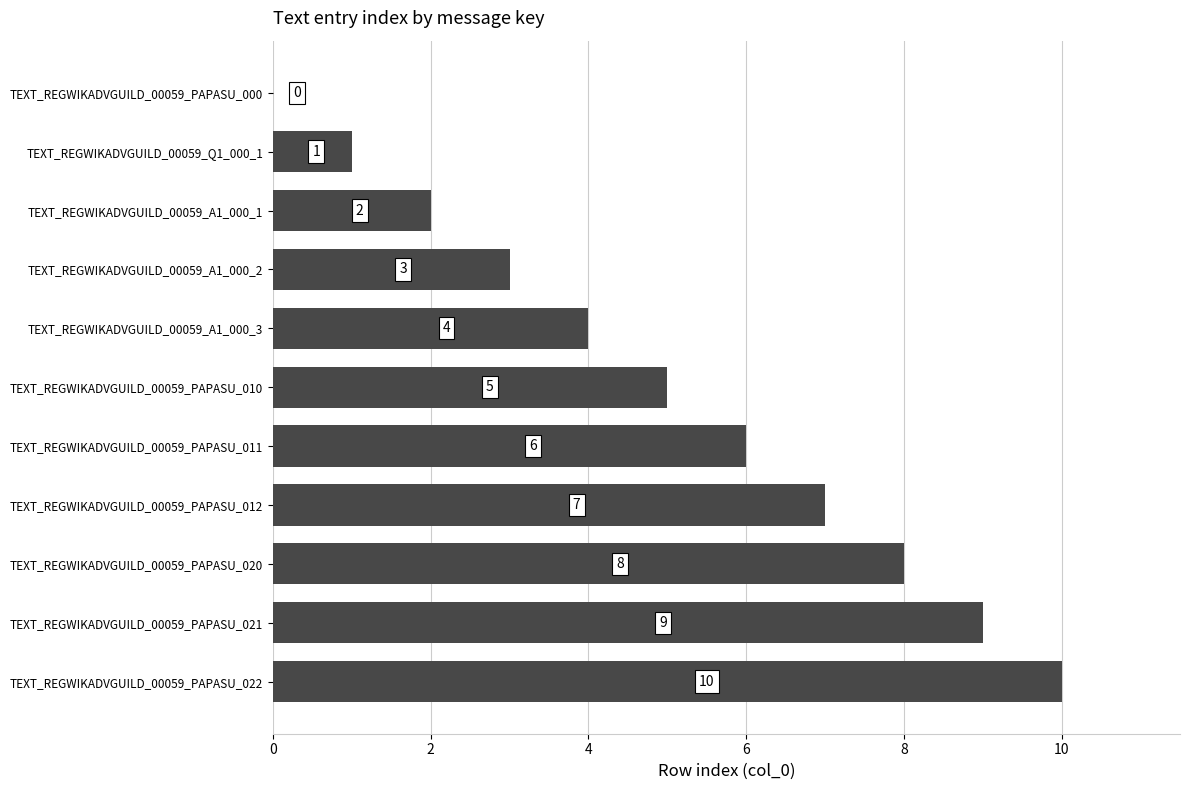

What is the maximum value shown in the chart?

10